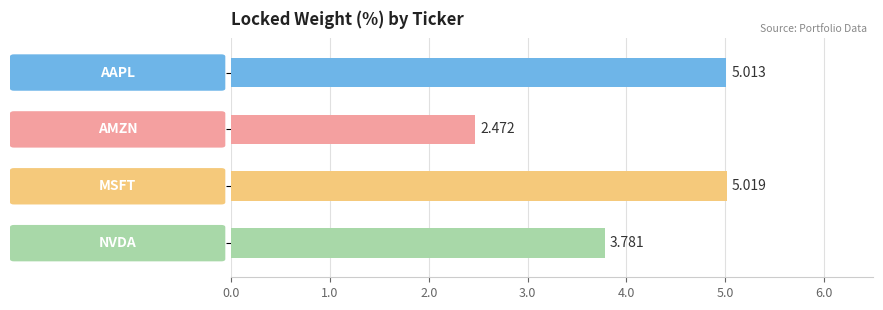

How many distinct data groups are displayed?

1